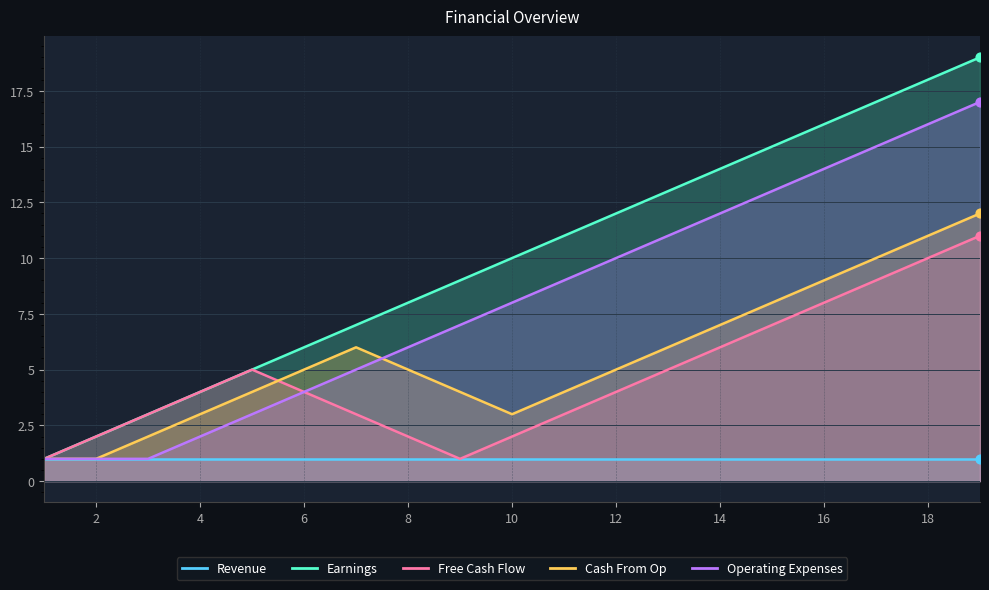

Which series has the widest spread of Y values?

Earnings